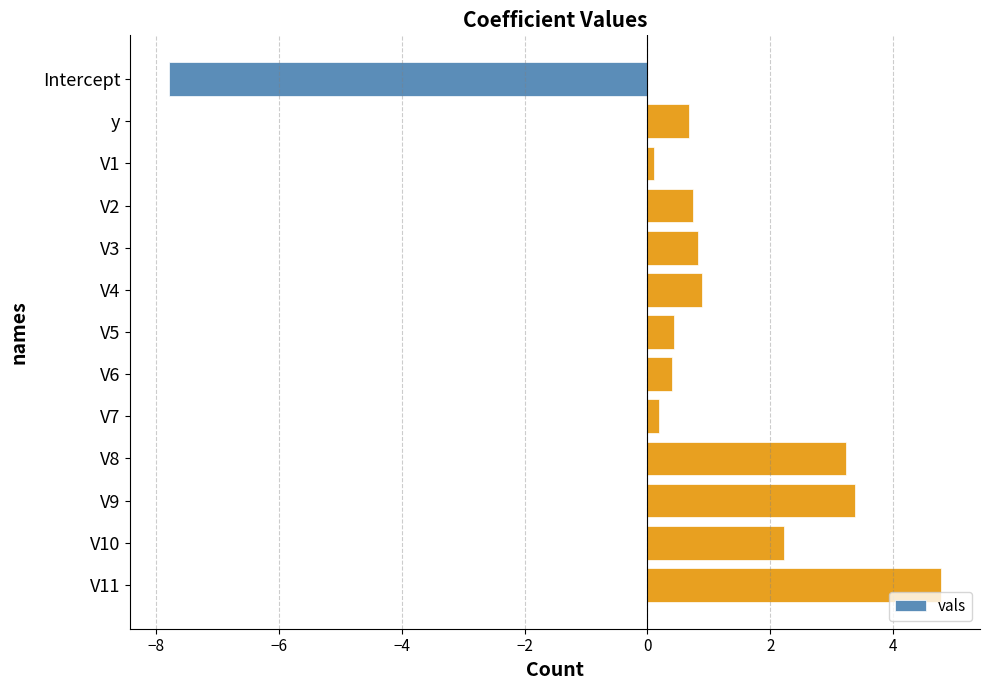

What is the label of the 4th bar from the bottom?

V8